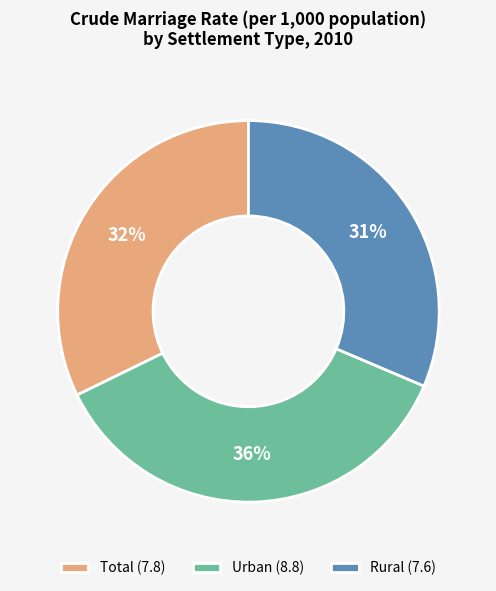

How many slices are in this pie chart?

3